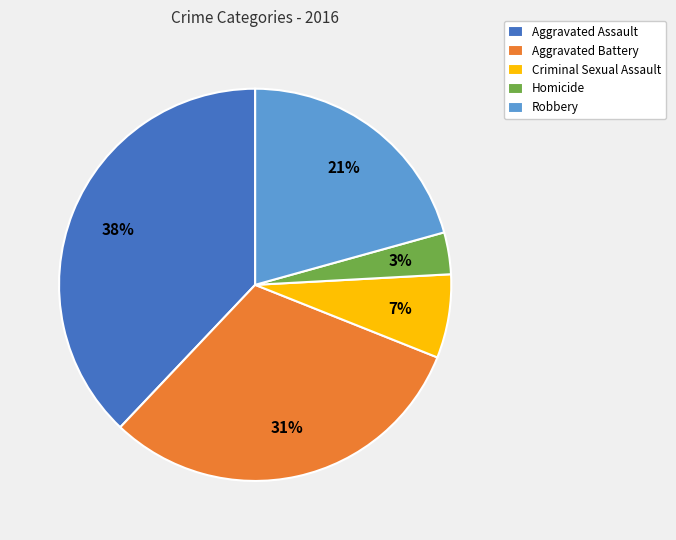

What percentage is the Aggravated Assault slice, to the nearest percent?

38%